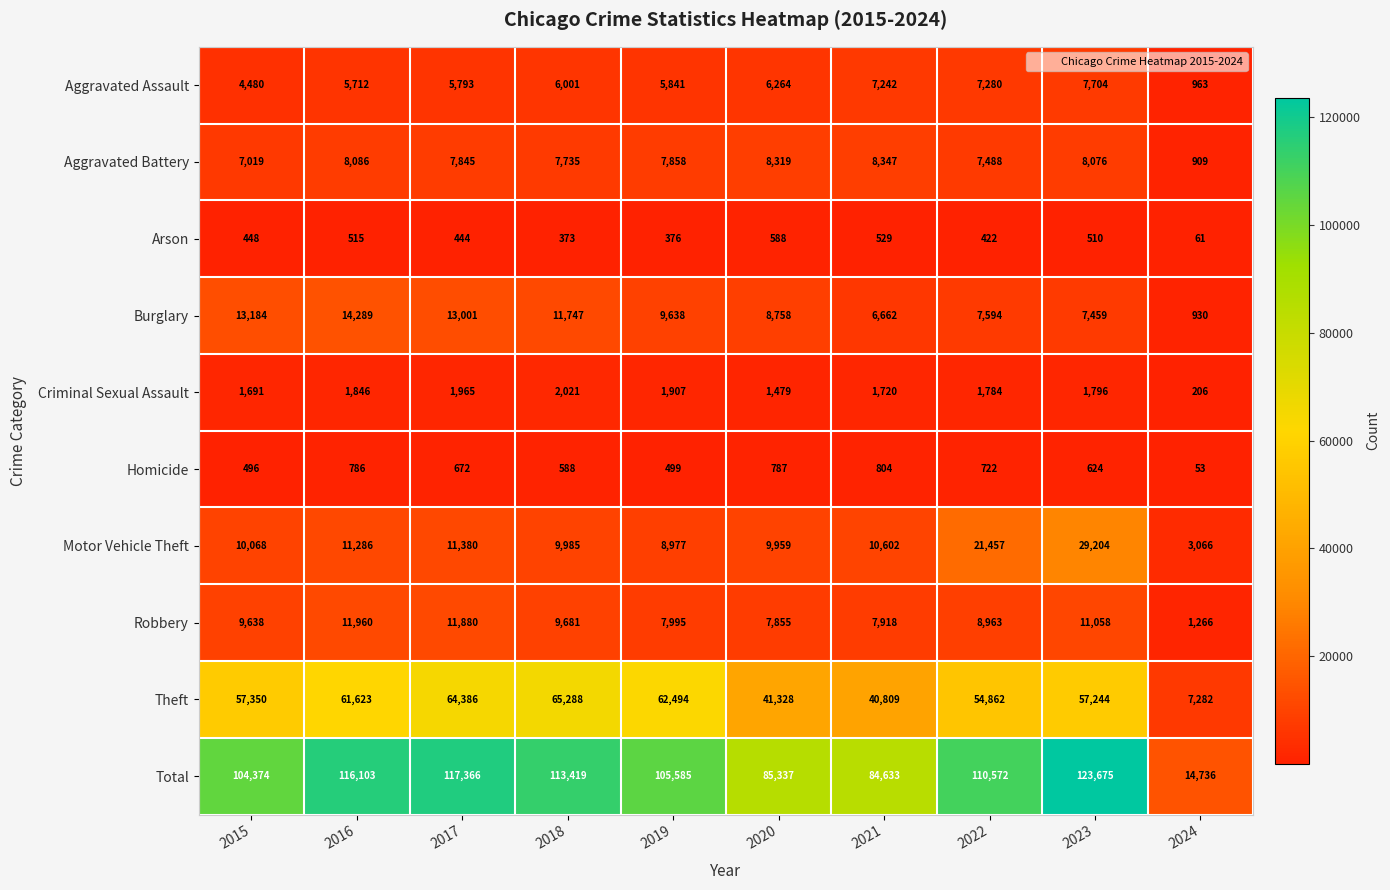

The value of Criminal Sexual Assault at 2022 is 3043. True or false?

False